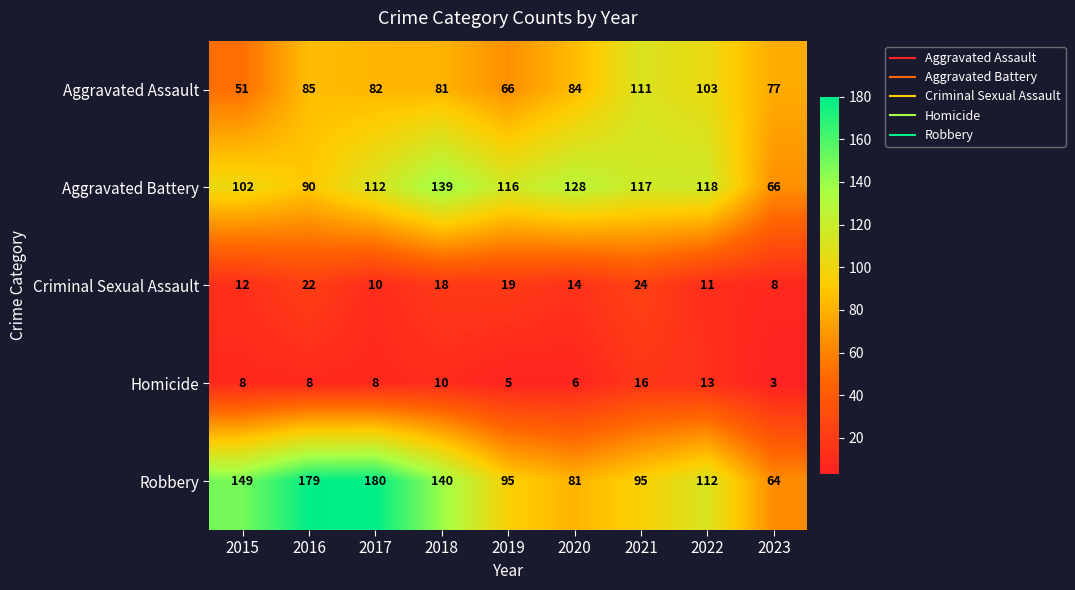

At how many categories does at least one series exceed 133?

4